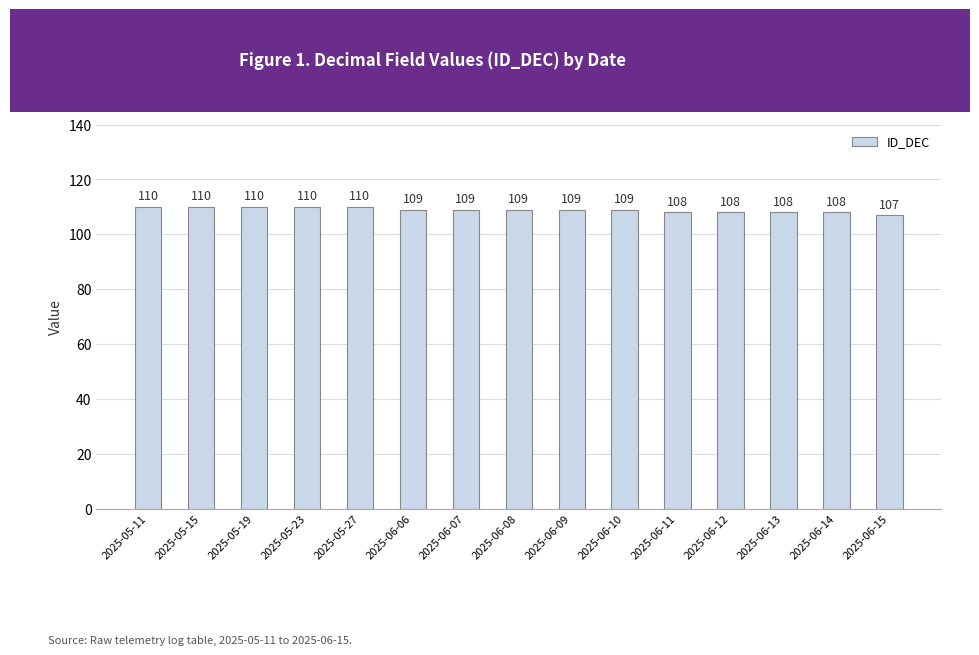

Between 2025-06-14 and 2025-06-09, which is larger?

2025-06-09